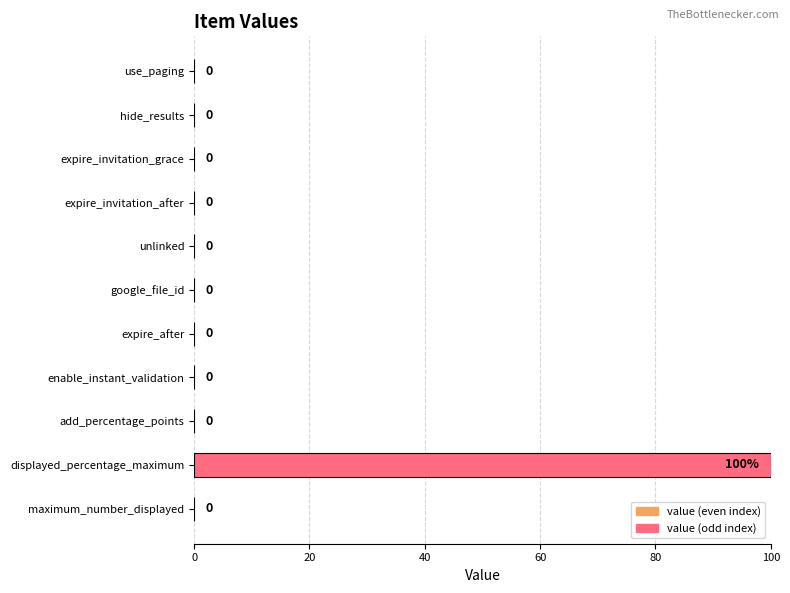

Reading bottom to top, what are all the values shown in this chart?

maximum_number_displayed=0	displayed_percentage_maximum=100	add_percentage_points=0	enable_instant_validation=0	expire_after=0	google_file_id=0	unlinked=0	expire_invitation_after=0	expire_invitation_grace=0	hide_results=0	use_paging=0